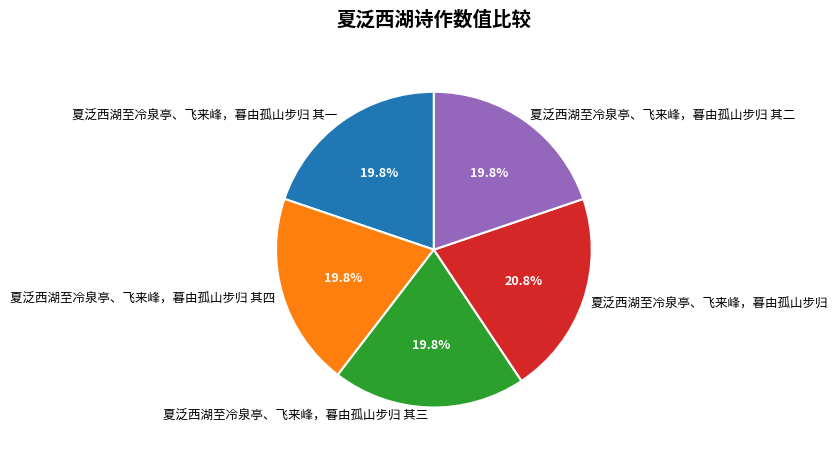

Is it true that 夏泛西湖至冷泉亭、飞来峰，暮由孤山步归 其四 is 20% of the pie?

True